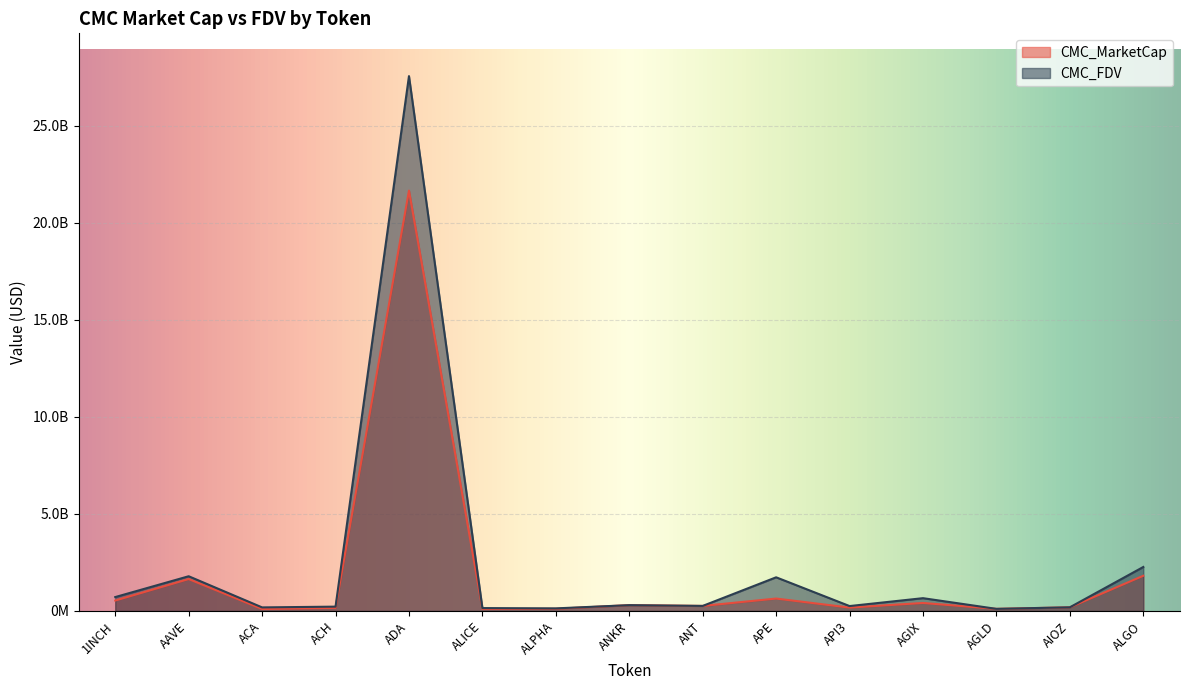

Where do CMC_FDV and CMC_MarketCap first cross each other?

ANKR and ANT